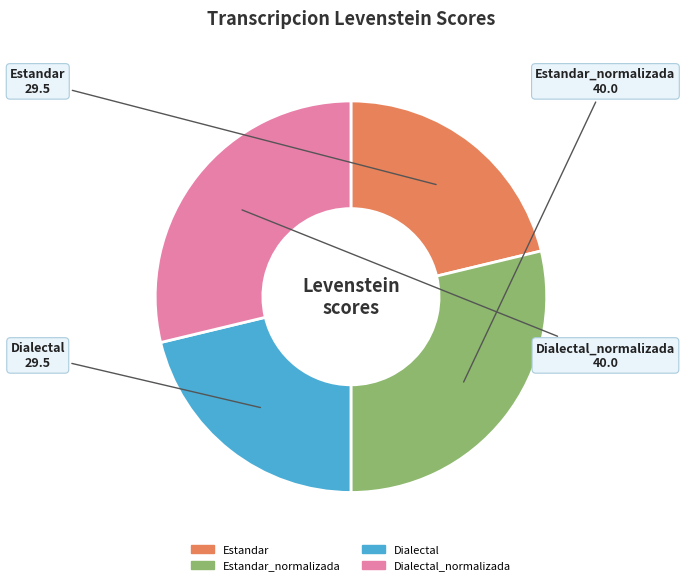

Does any single category account for the majority?

No